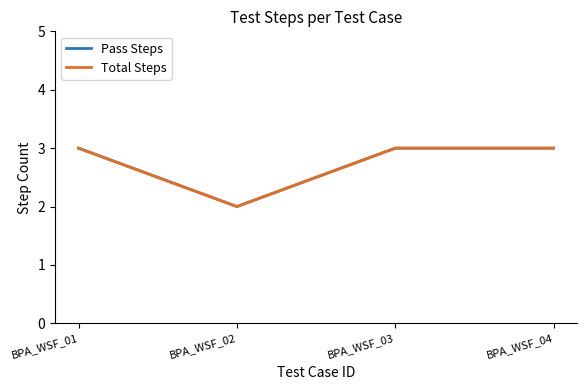

What is the total value across all series at BPA_WSF_02?

4